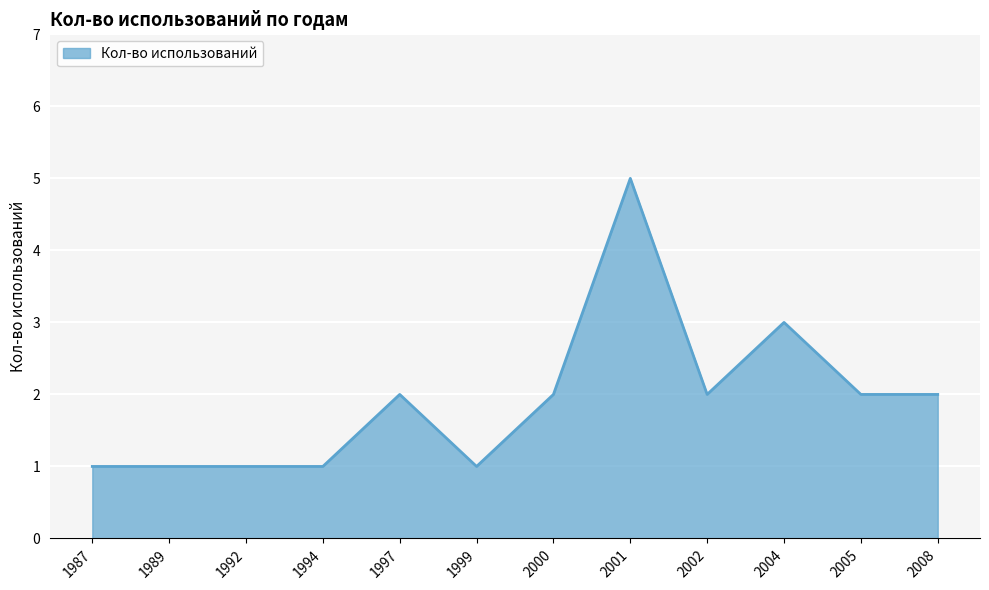

What is the change in value from 1999 to 2004?

+2